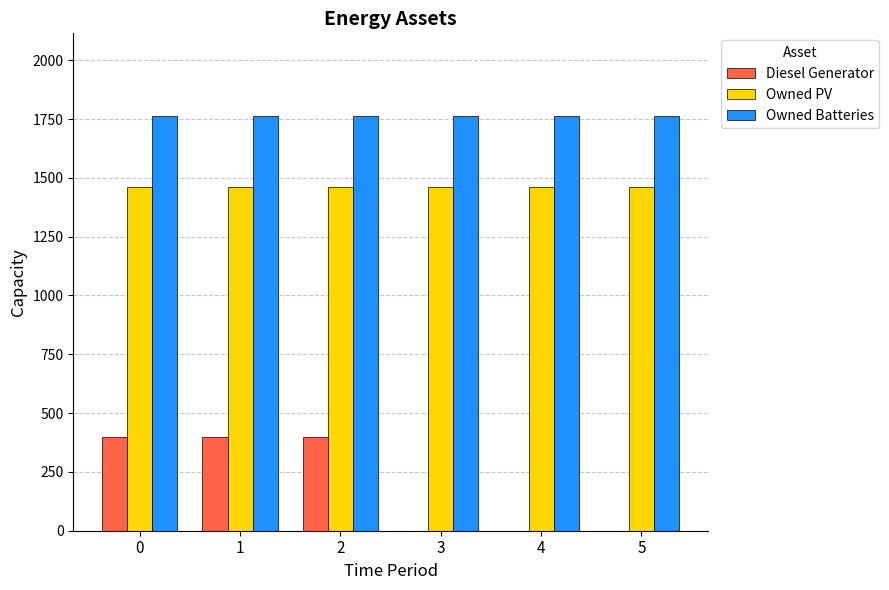

What is the total value across all series at 3?

3223